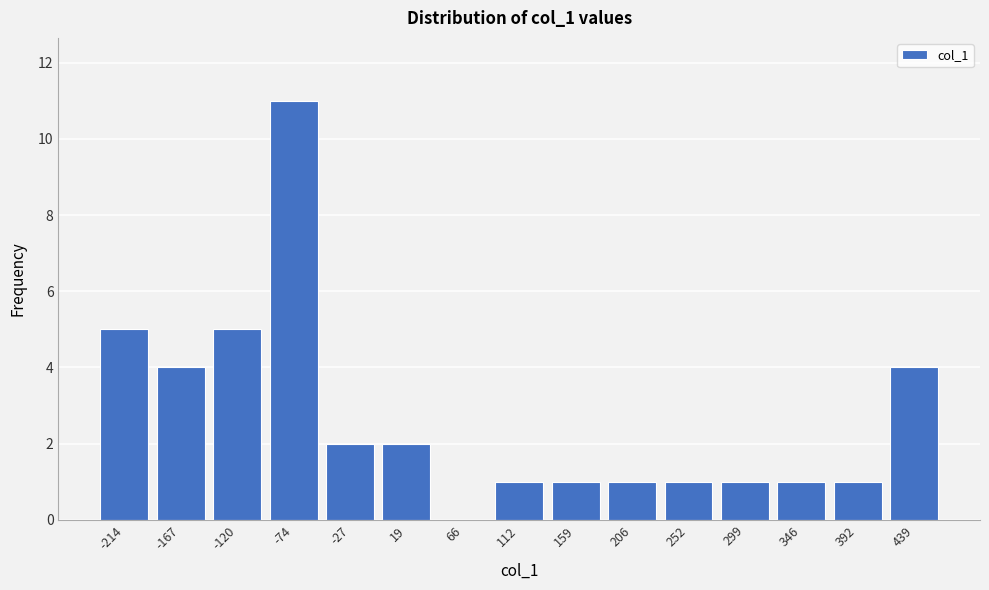

Reading right to left, list all the values displayed in this chart.

439=4	392=1	346=1	299=1	252=1	206=1	159=1	112=1	66=0	19=2	-27=2	-74=11	-120=5	-167=4	-214=5